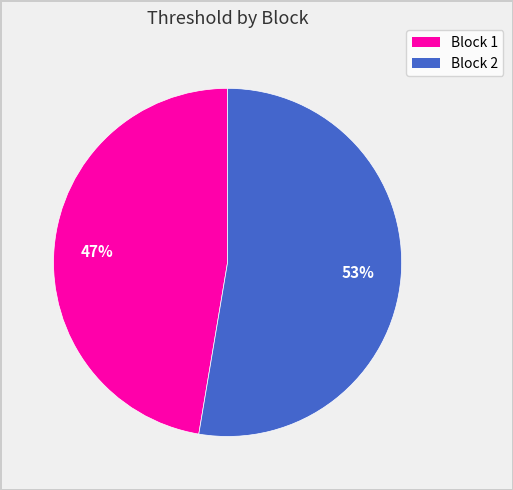

To the nearest percent, what is the average slice percentage?

50%